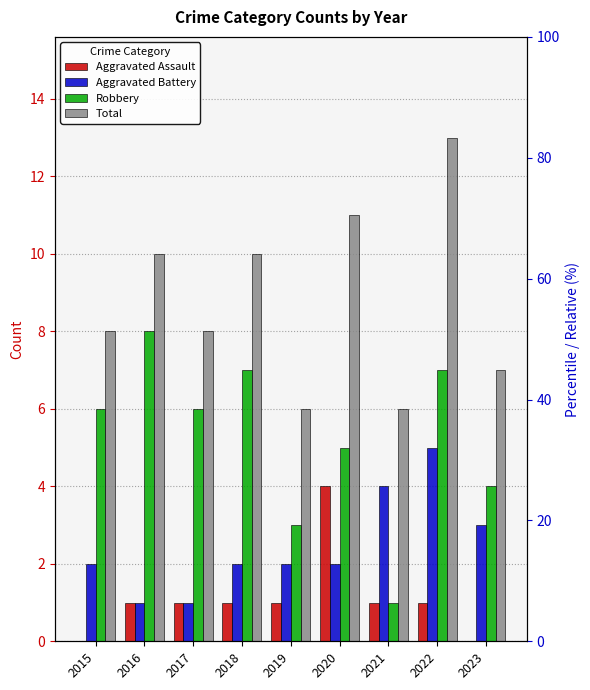

Count the number of categories in the chart.

9